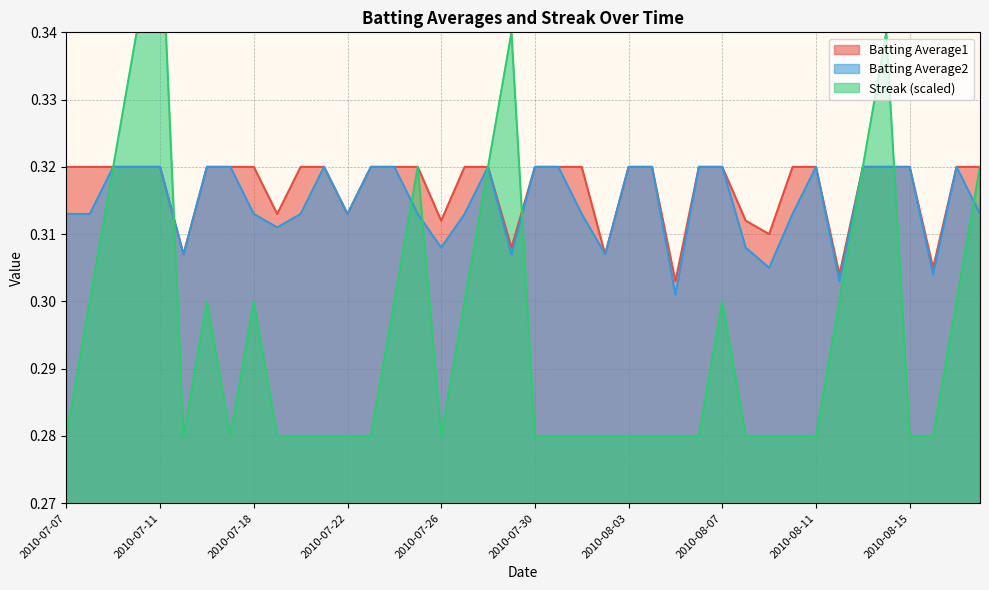

At which category is the sum across all series the highest?

2010-07-11